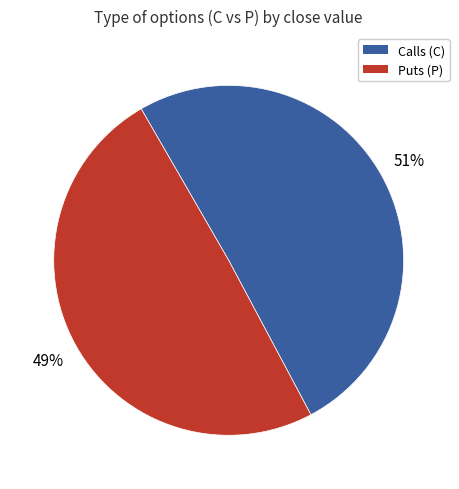

To the nearest percent, what portion does Calls (C) represent?

51%